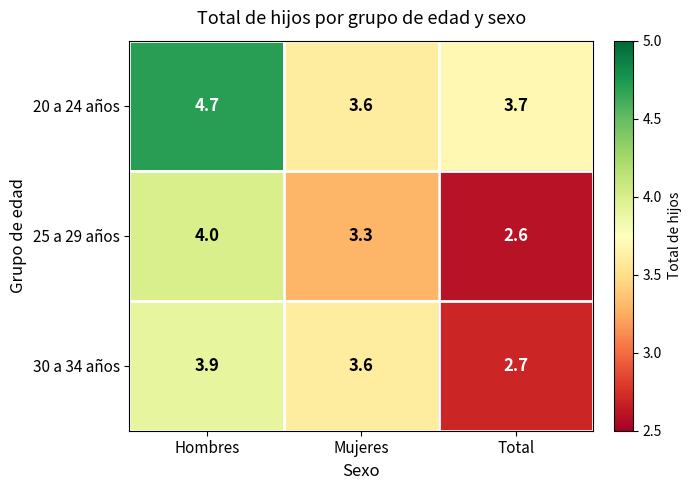

Which series has the largest total across all categories?

20 a 24 años